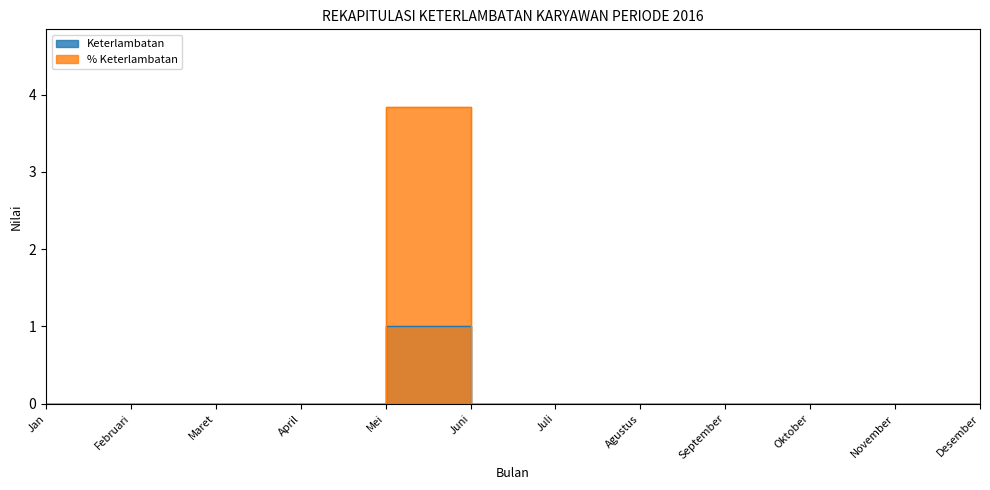

What are all the series names shown in the legend?

Keterlambatan, % Keterlambatan